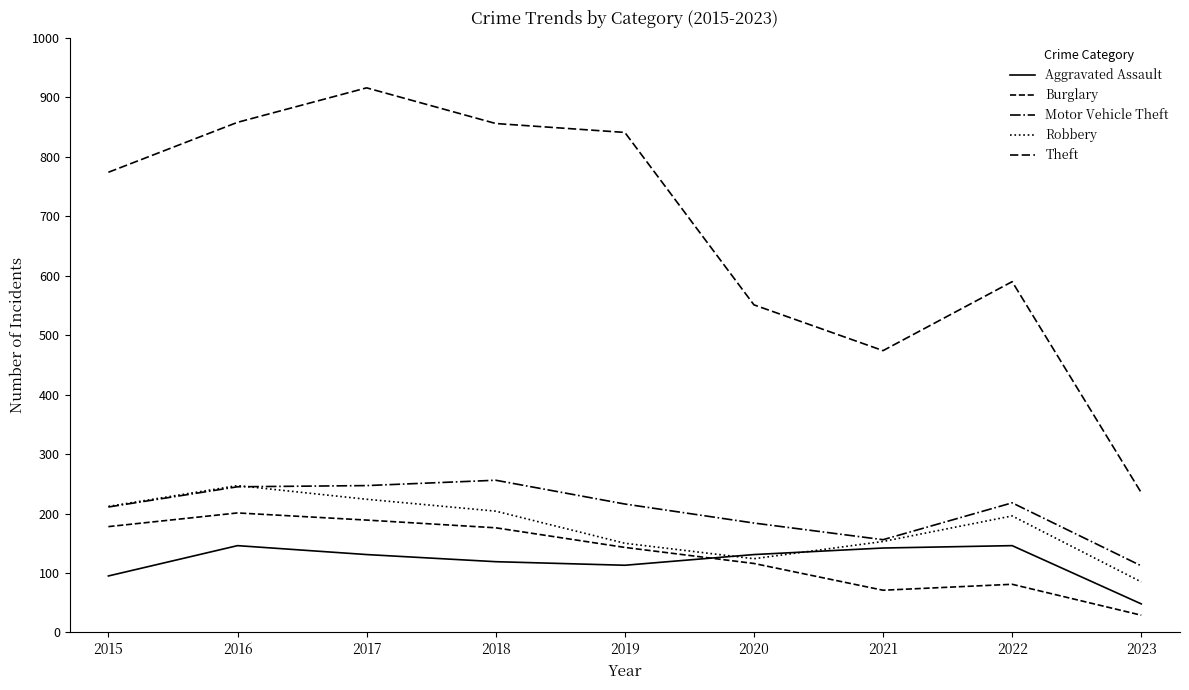

At which category does Theft reach its first local valley?

2021